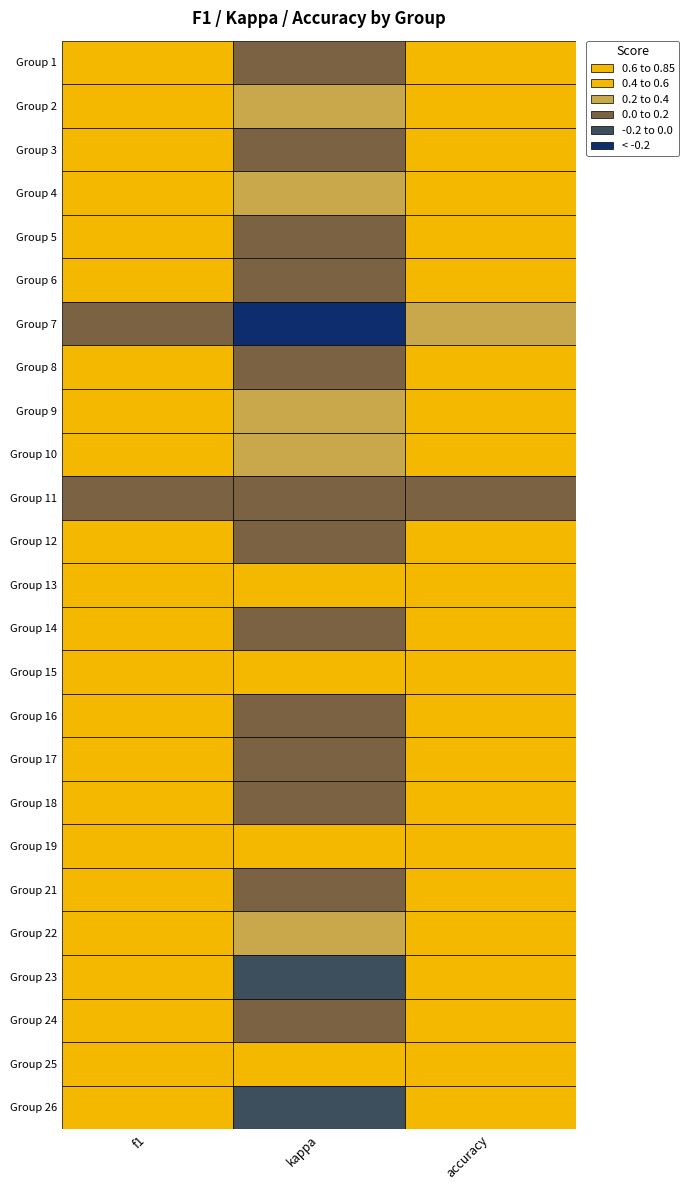

Read the value at 17.

0.6